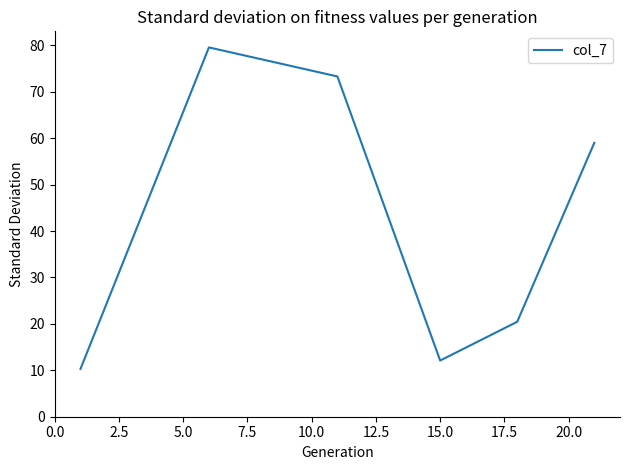

How many interior local peaks (higher than both neighbors) does the data have?

1